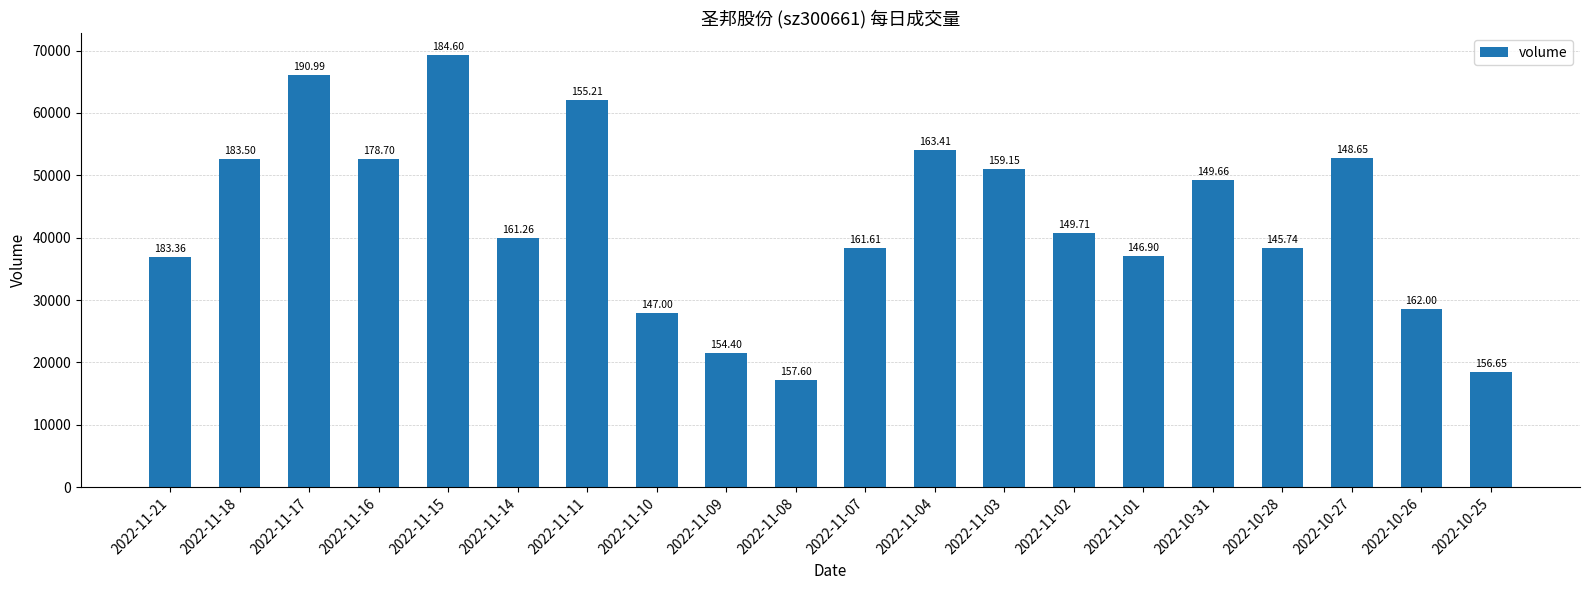

Reading right to left, transcribe all the data shown in this chart.

18536	28551	52815	38380	49228	37086	40756	51072	54094	38388	17123	21540	27984	62067	39949	69335	52598	66028	52573	36850